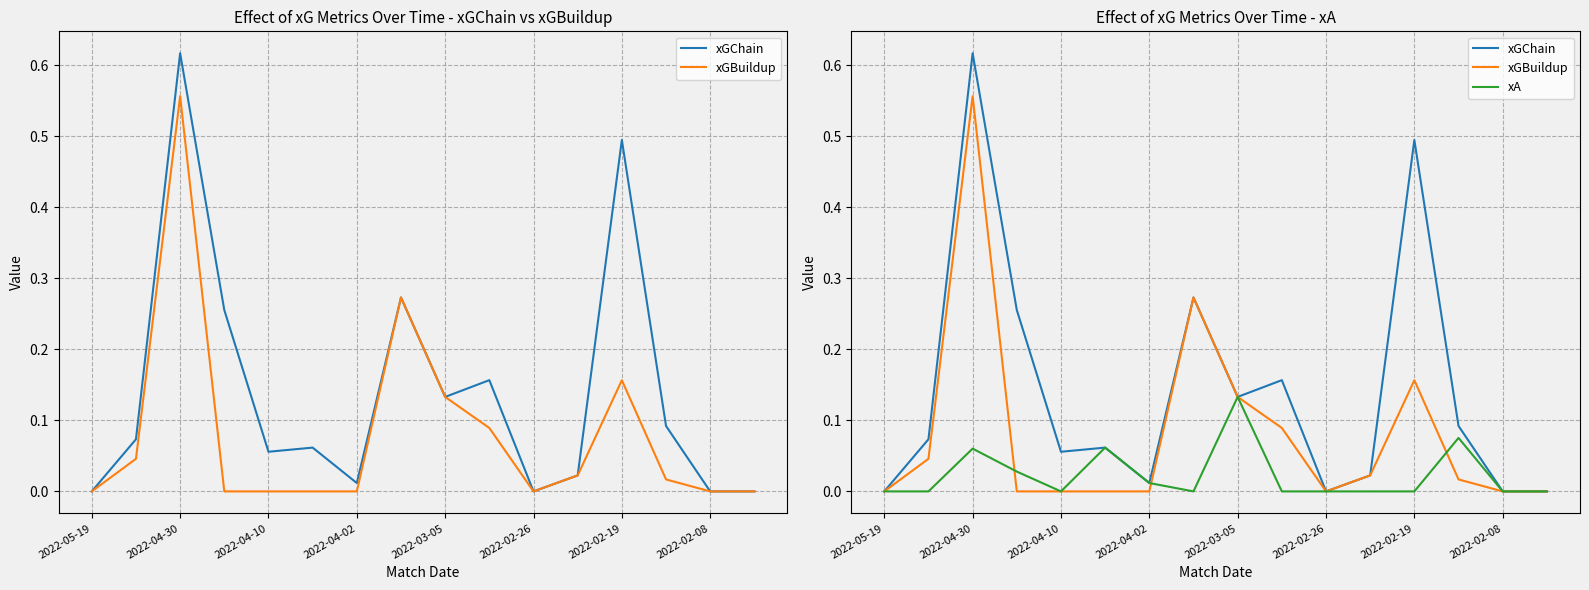

Reading left to right, list all the values displayed in this chart.

xGChain: 0.0	0.1	0.6	0.3	0.1	0.1	0.0	0.3	0.1	0.2	0.0	0.0	0.5	0.1	0.0	0.0
xGBuildup: 0.0	0.0	0.6	0.0	0.0	0.0	0.0	0.3	0.1	0.1	0.0	0.0	0.2	0.0	0.0	0.0
xA: 0.0	0.0	0.1	0.0	0.0	0.1	0.0	0.0	0.1	0.0	0.0	0.0	0.0	0.1	0.0	0.0